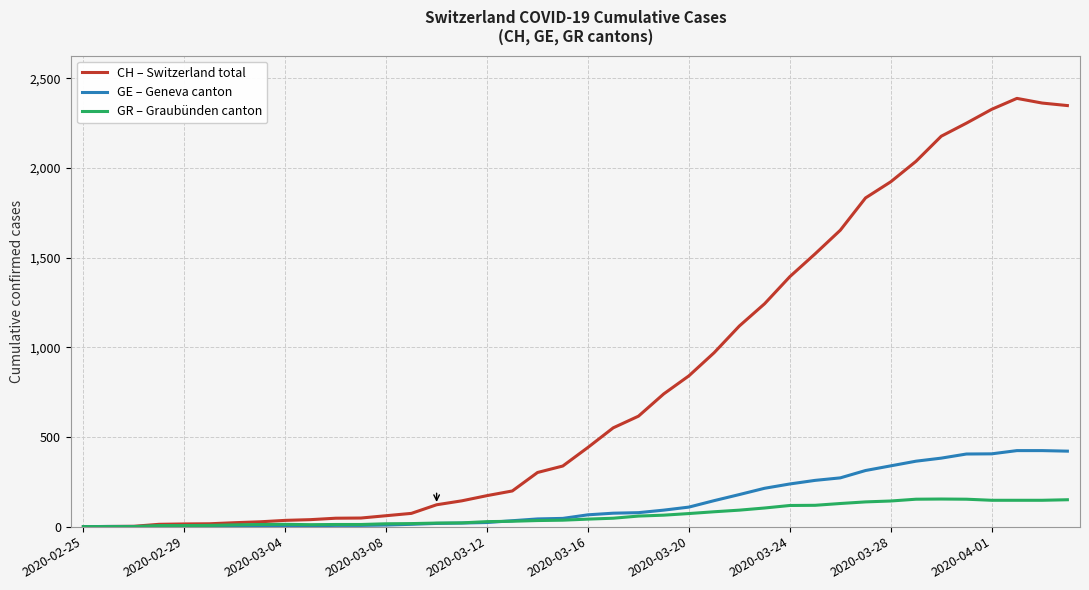

Does the chart have visible grid lines?

Yes